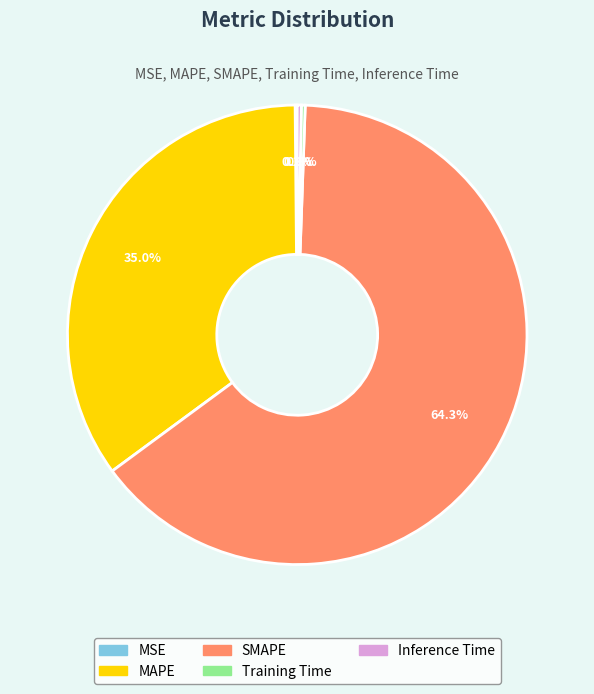

What portion of the pie excludes Inference Time?

99.7%